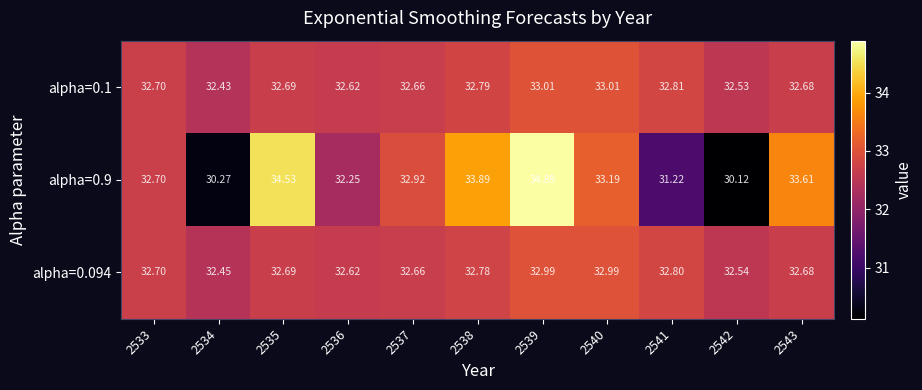

How many data points does each series have?

11